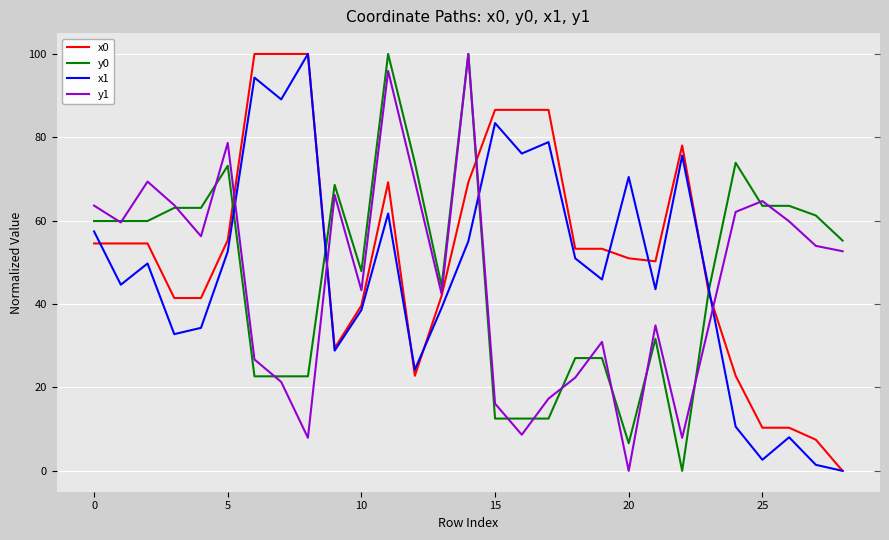

True or false: y1 and x0 intersect in this chart.

True